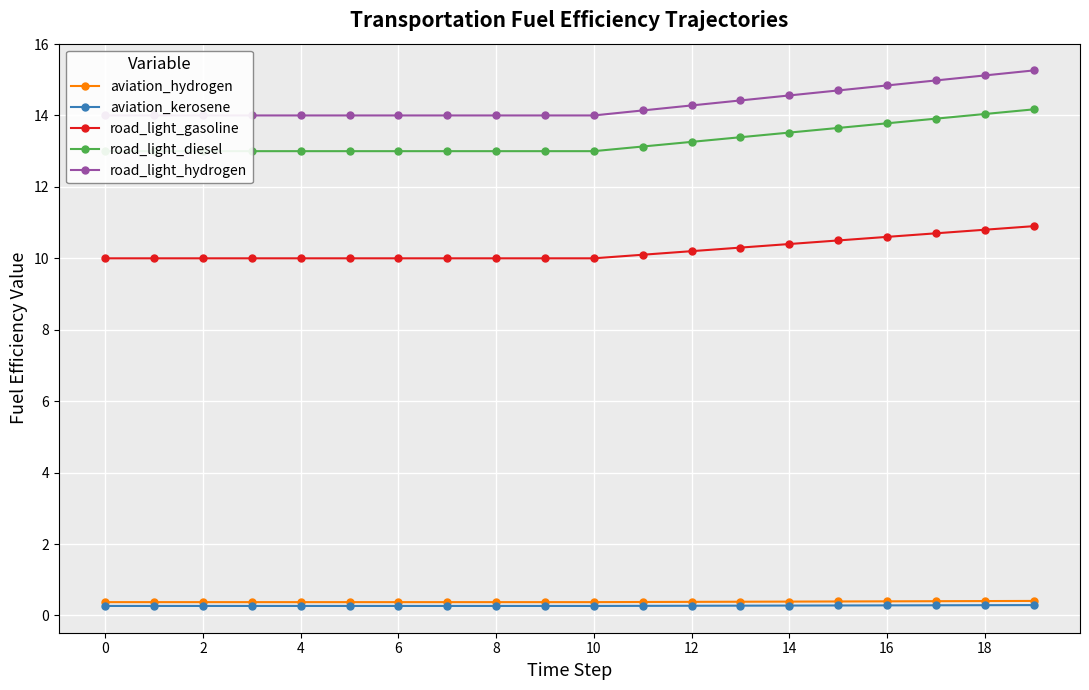

At 12, list the series in order from largest to smallest.

road_light_hydrogen, road_light_diesel, road_light_gasoline, aviation_hydrogen, aviation_kerosene